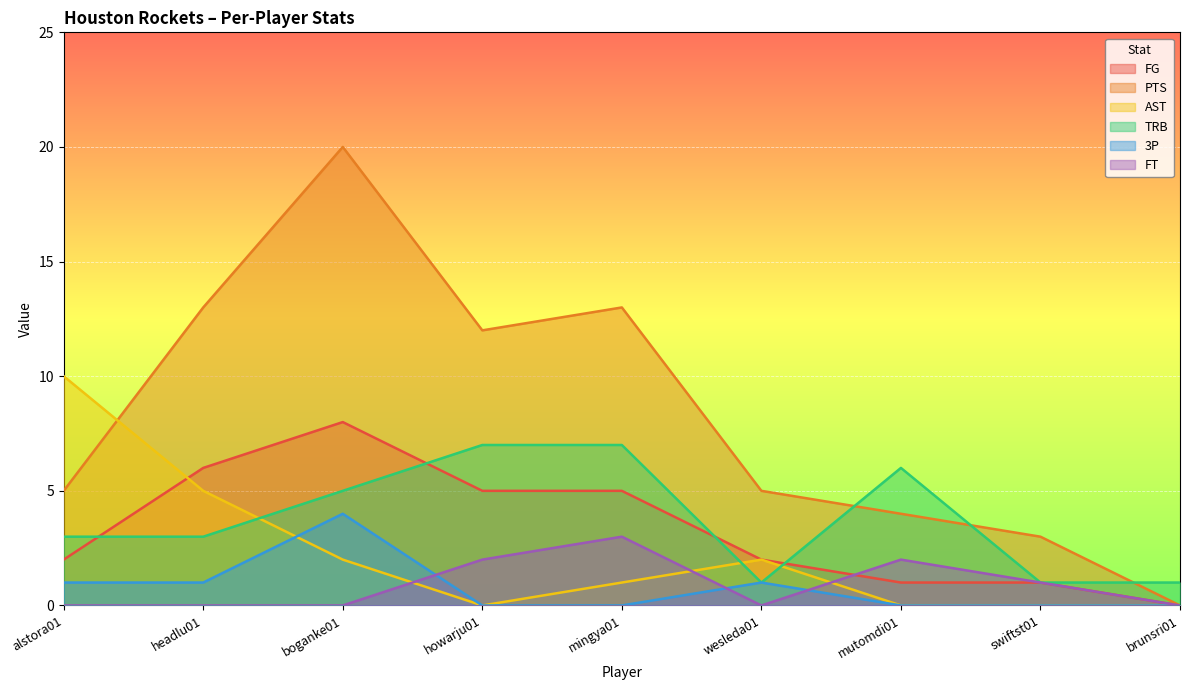

True or false: FG and AST intersect in this chart.

True